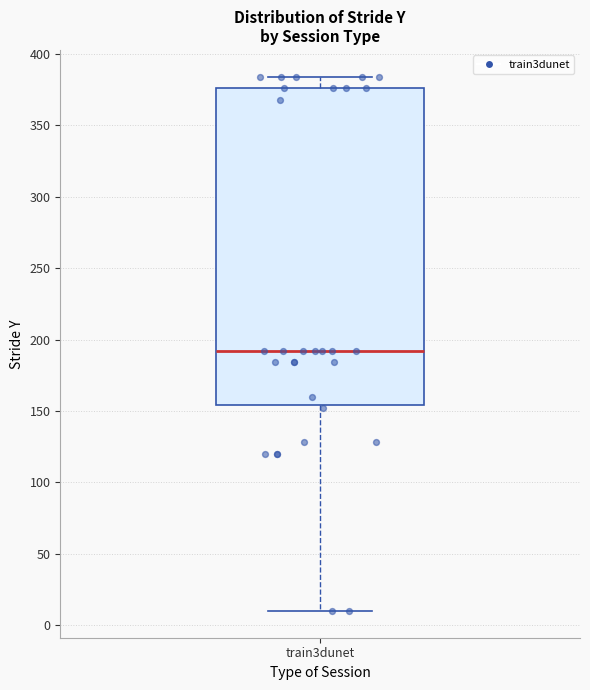

Transcribe this box plot: give where the median line is, the range the box spans, and where the two whiskers end, as read against the y-axis. The values are not printed on the chart, so give them approximately, as read against the axis.

median 190, box 155 to 375, whiskers 10 to 385